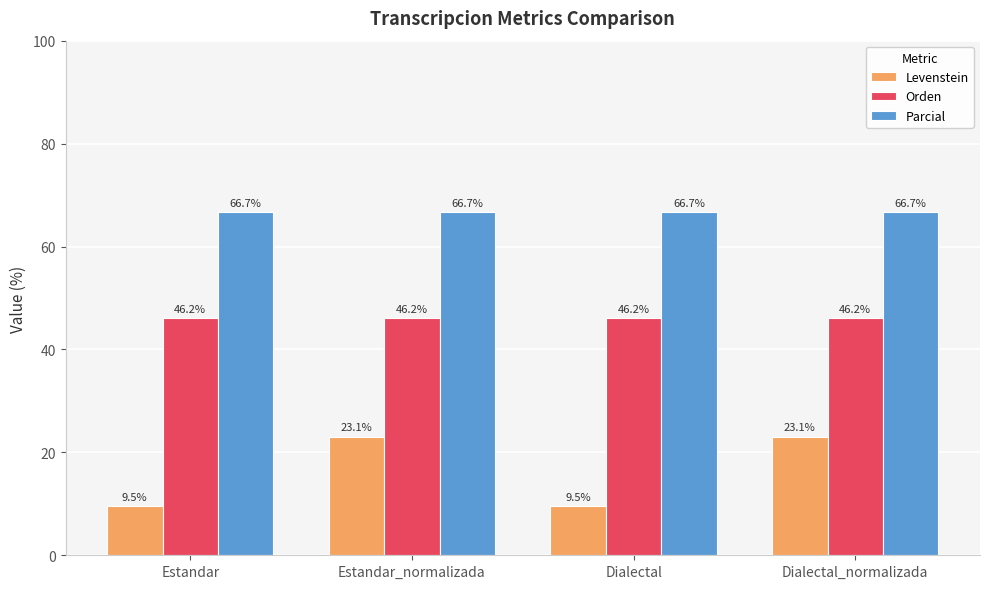

Does the chart contain any negative values?

No